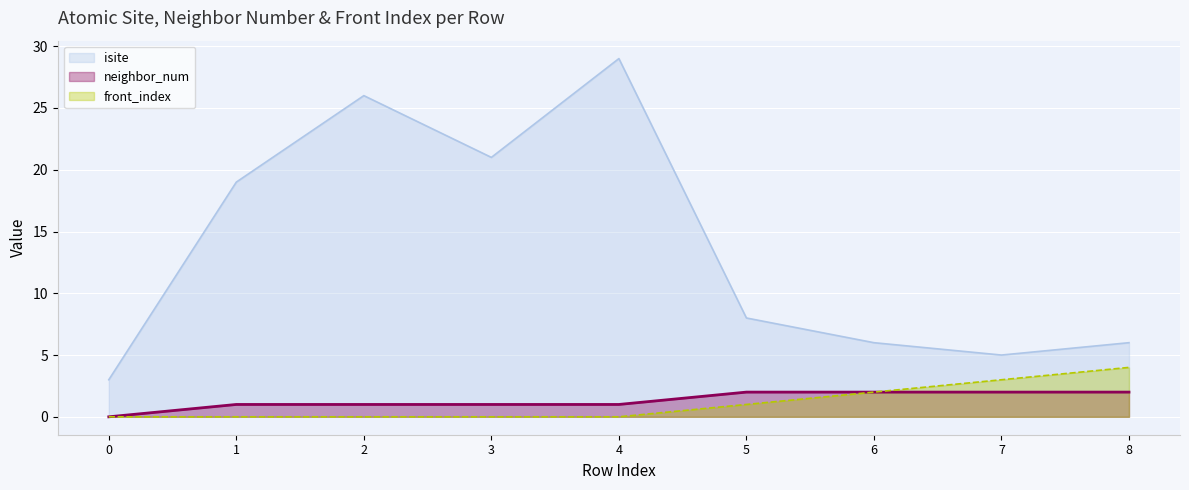

What are all the series names shown in the legend?

isite, neighbor_num, front_index